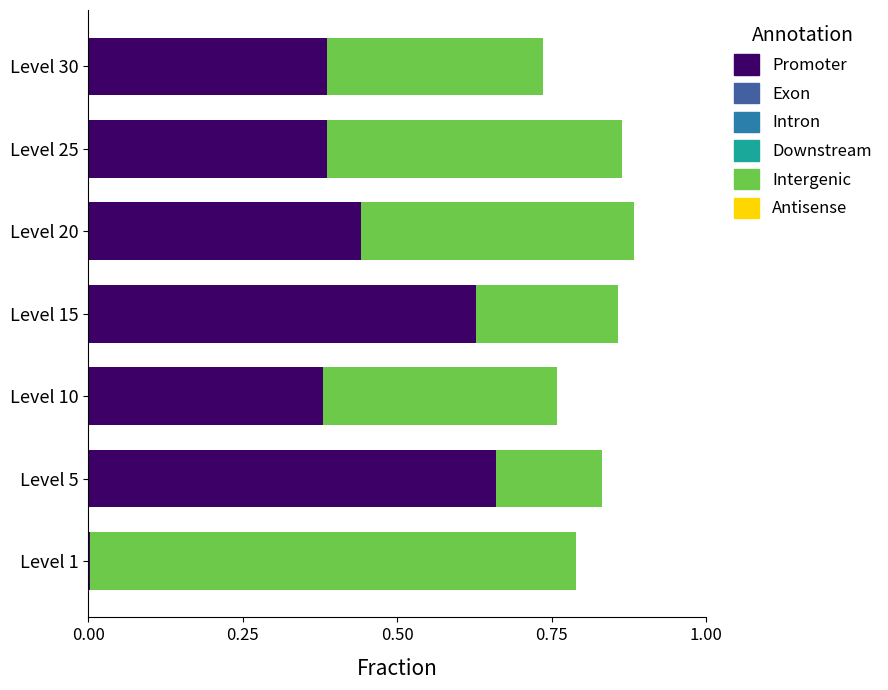

What is the sum of all Promoter values?

2.9